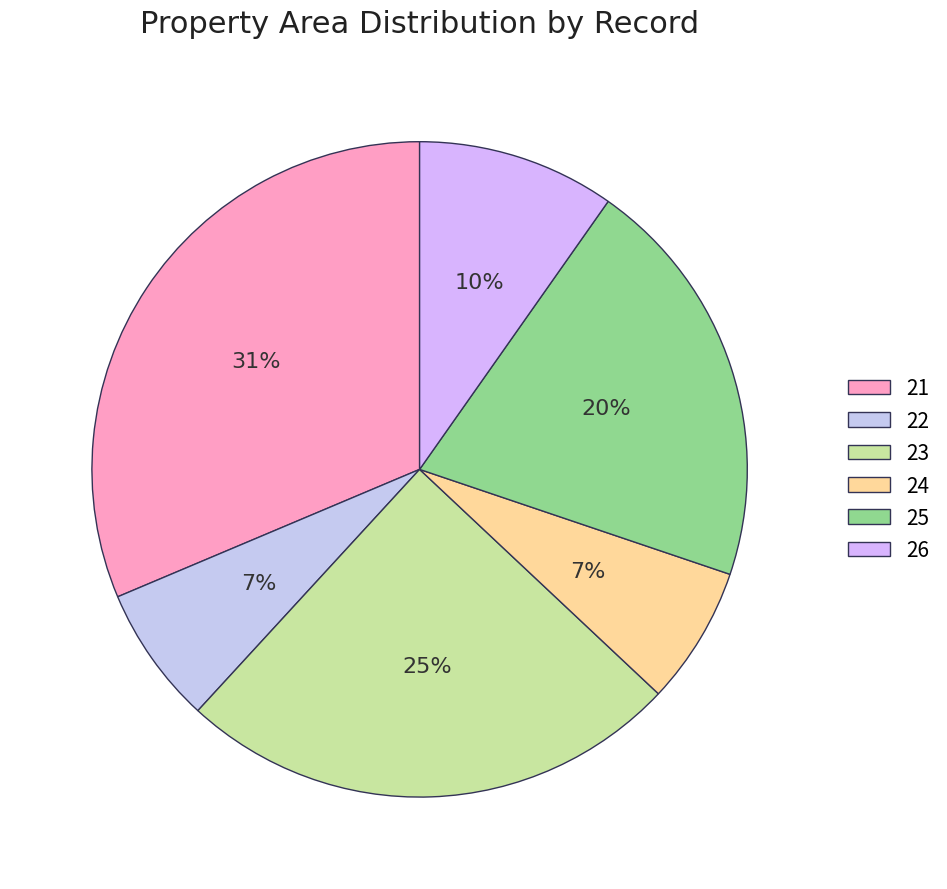

How many slices are in this pie chart?

6